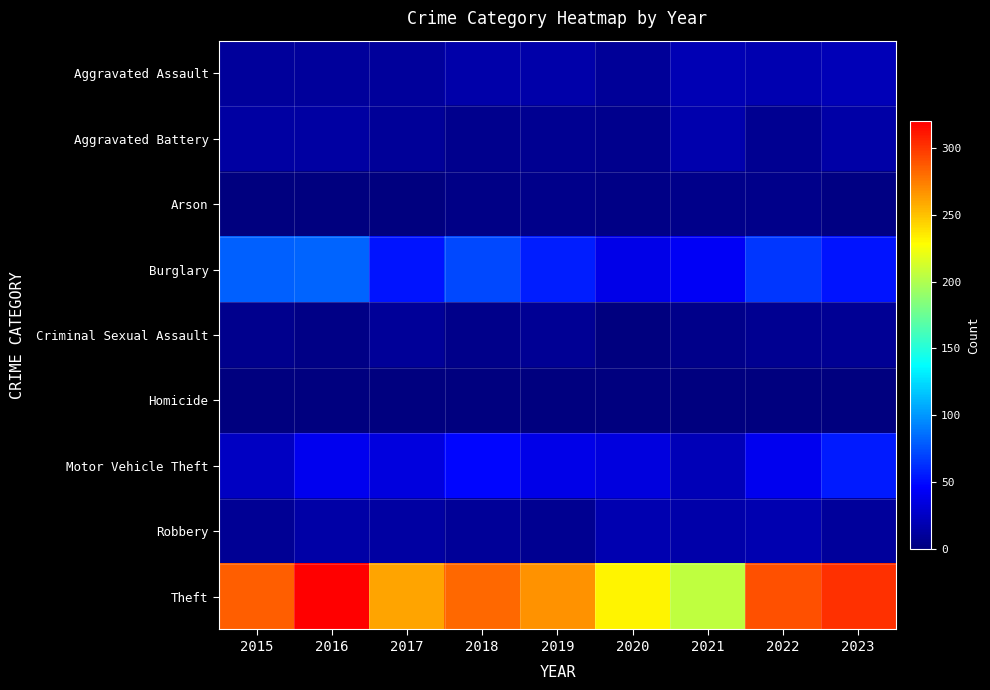

List the series in order of their peak value, lowest first.

Homicide, Arson, Criminal Sexual Assault, Aggravated Battery, Robbery, Aggravated Assault, Motor Vehicle Theft, Burglary, Theft